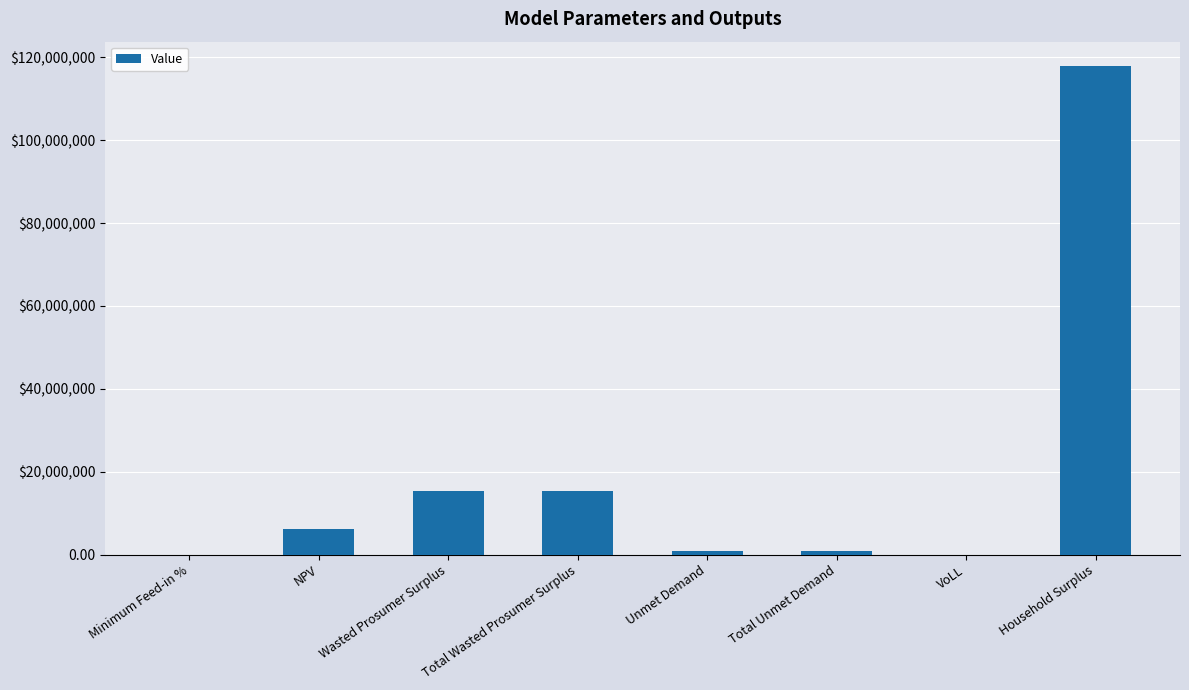

The chart shows a value of 0.2 at Minimum Feed-in %. True or false?

True